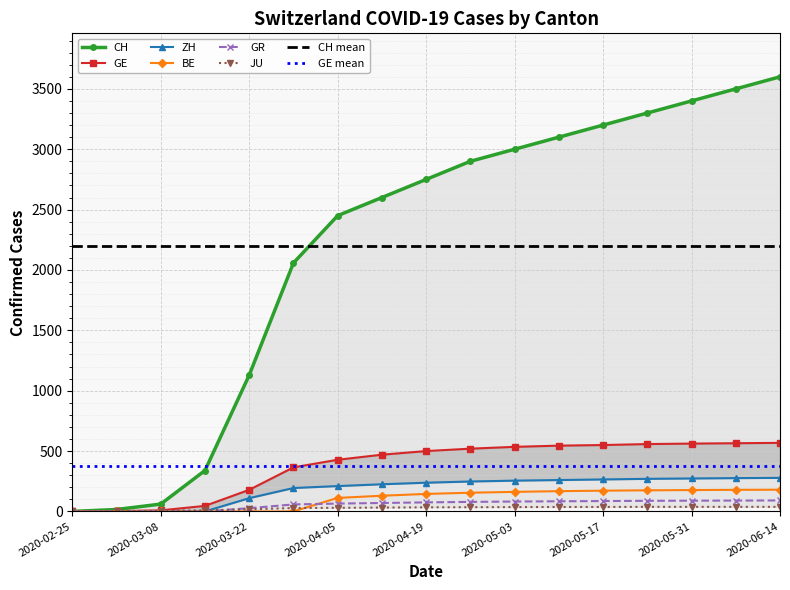

At how many categories does at least one series exceed 405?

13